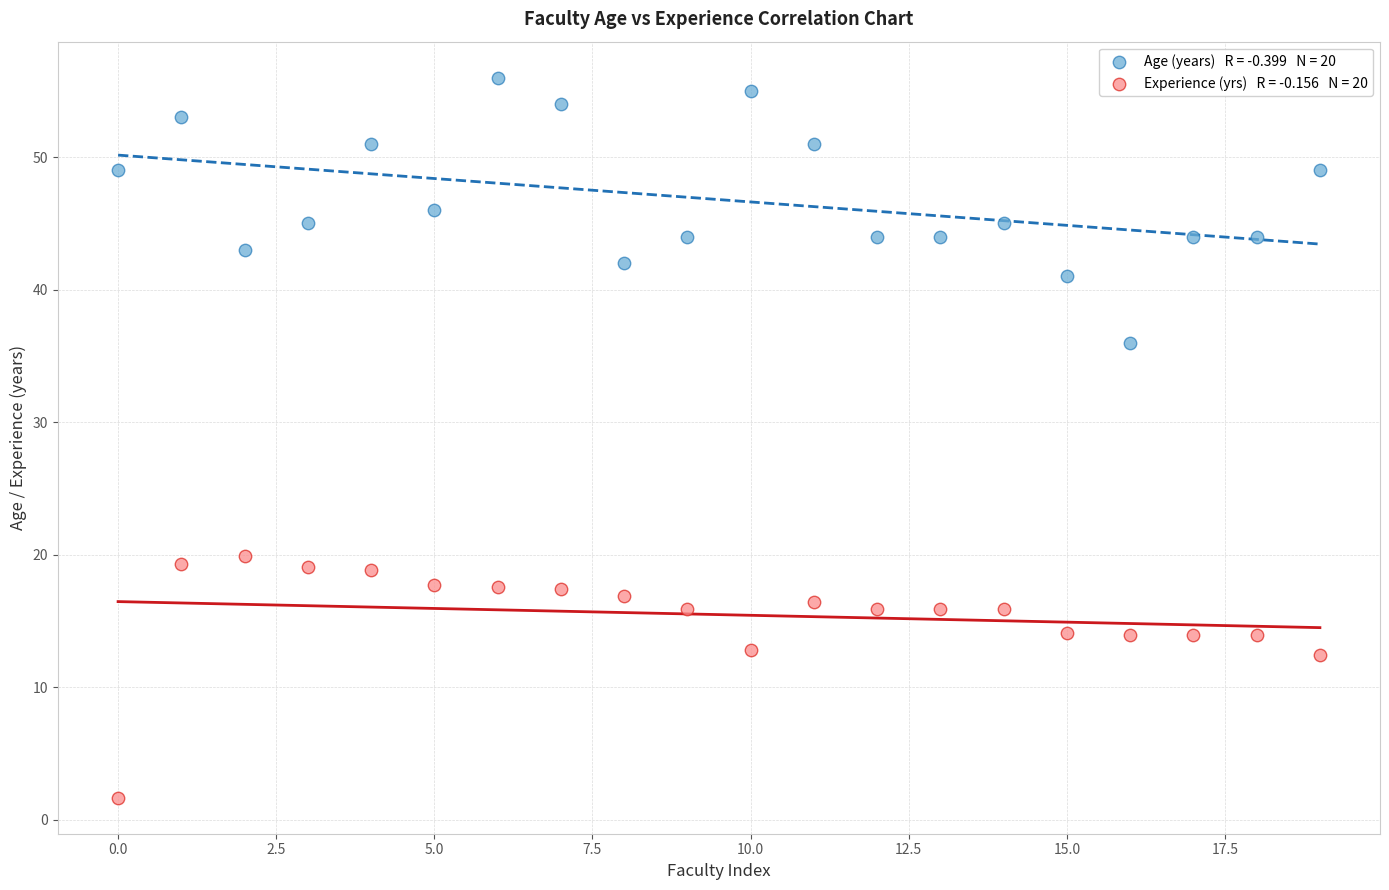

Across all data points, what is the range of Y values (max minus min)?

54.3